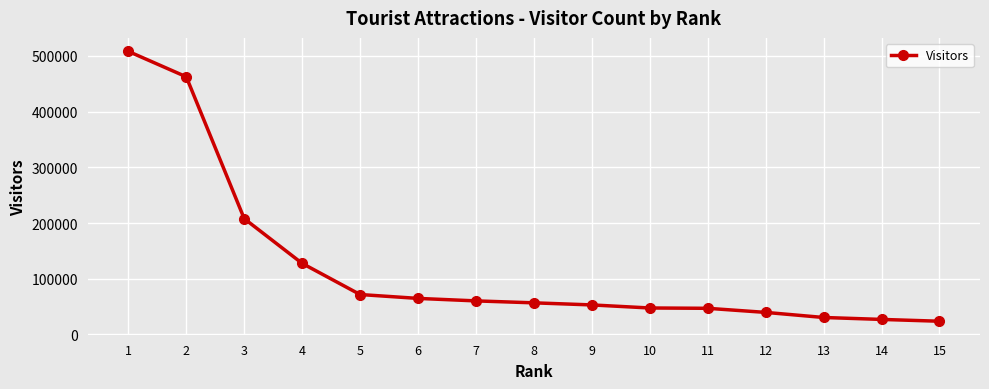

What is the value of the 7th point from the left?

60106